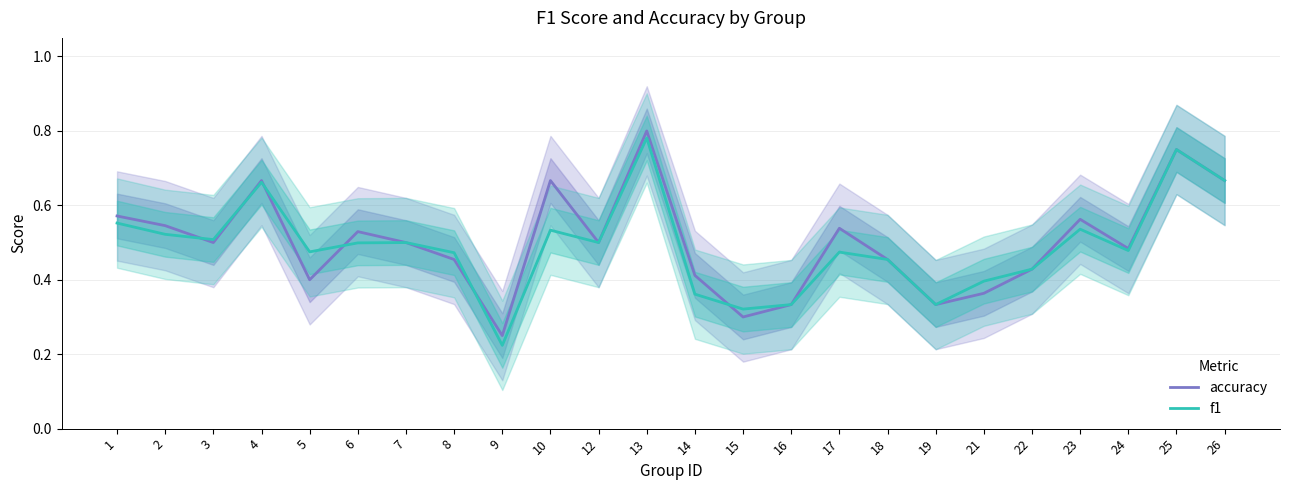

What is the value of the f1 point at the 14th from the left?

0.3